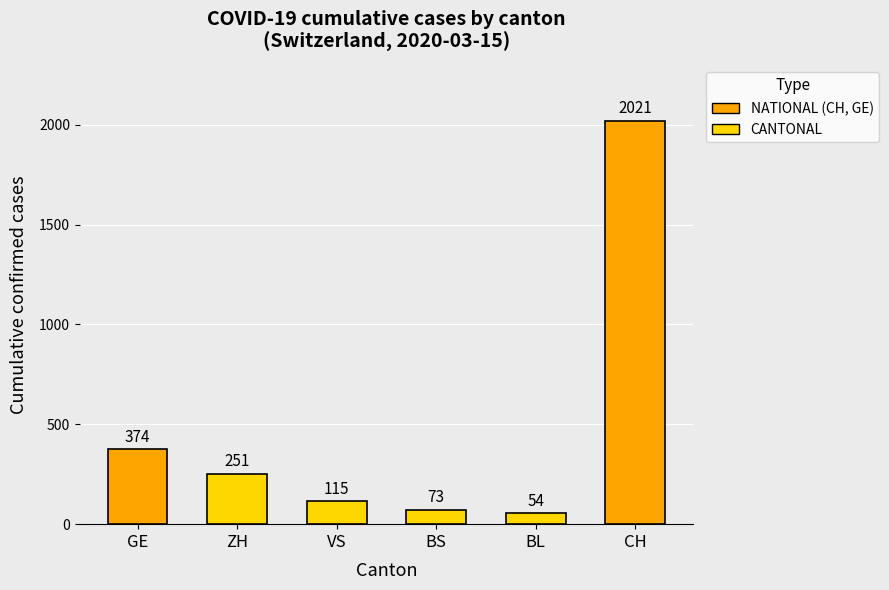

How many categories are shown in the chart?

6